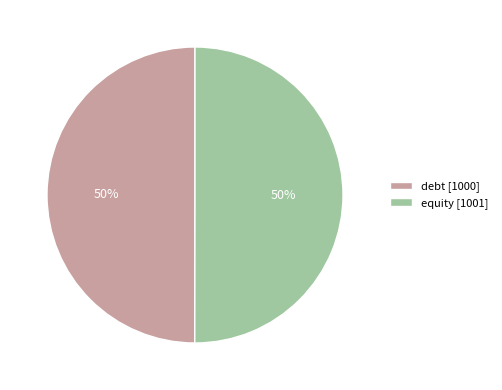

To the nearest percent, what portion does debt represent?

50%